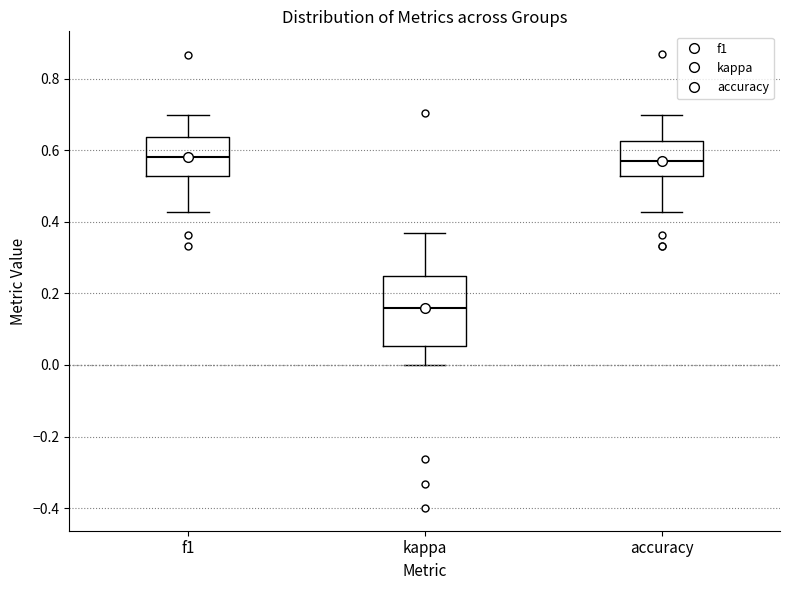

Which box is the tallest, from its lower edge to its upper edge?

kappa